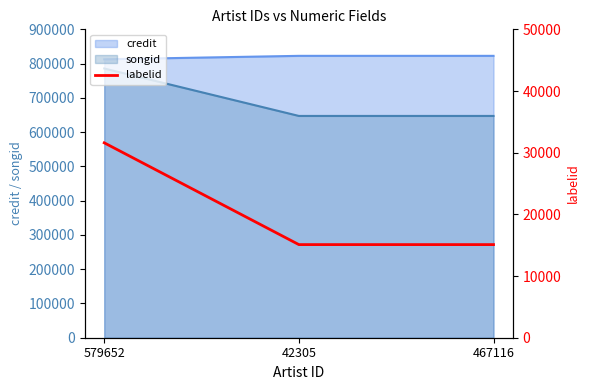

What is the lowest value of the credit series?

812506